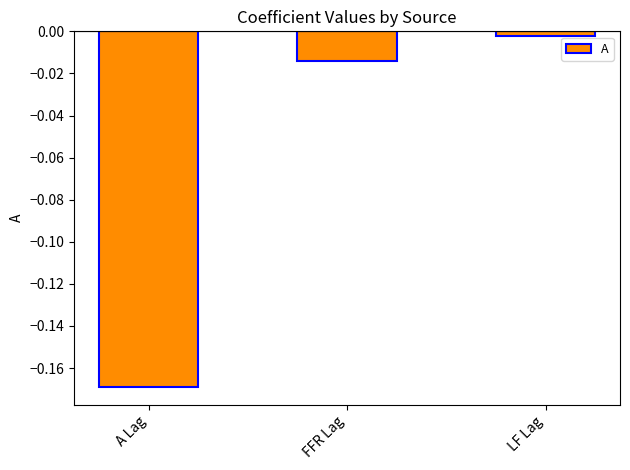

What is the label of the 2nd bar from the left?

FFR Lag